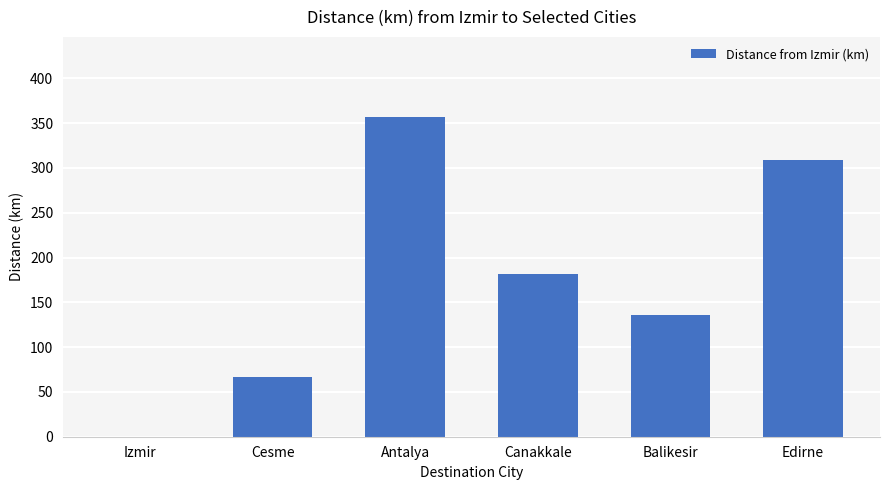

Are the bars horizontal?

No